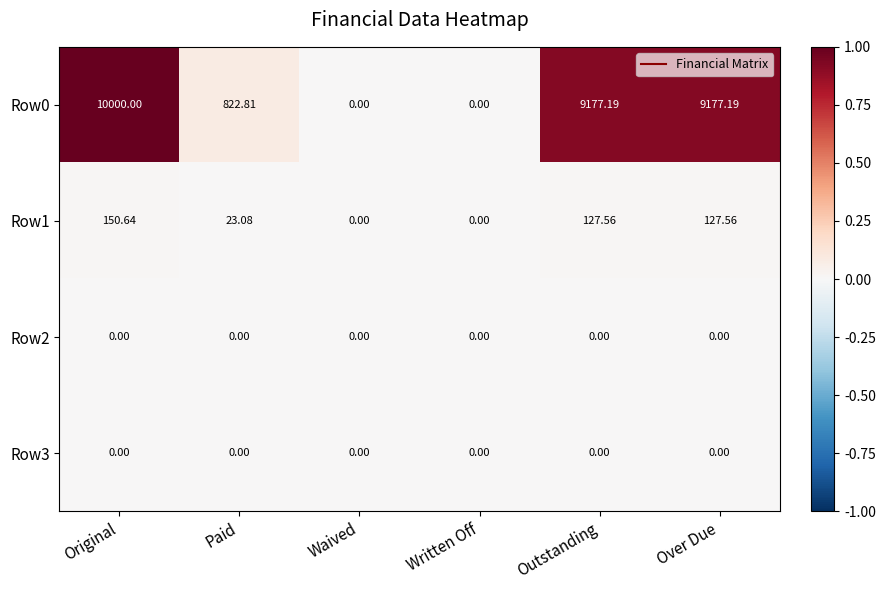

Which category has the highest value in the Row0 series?

Original